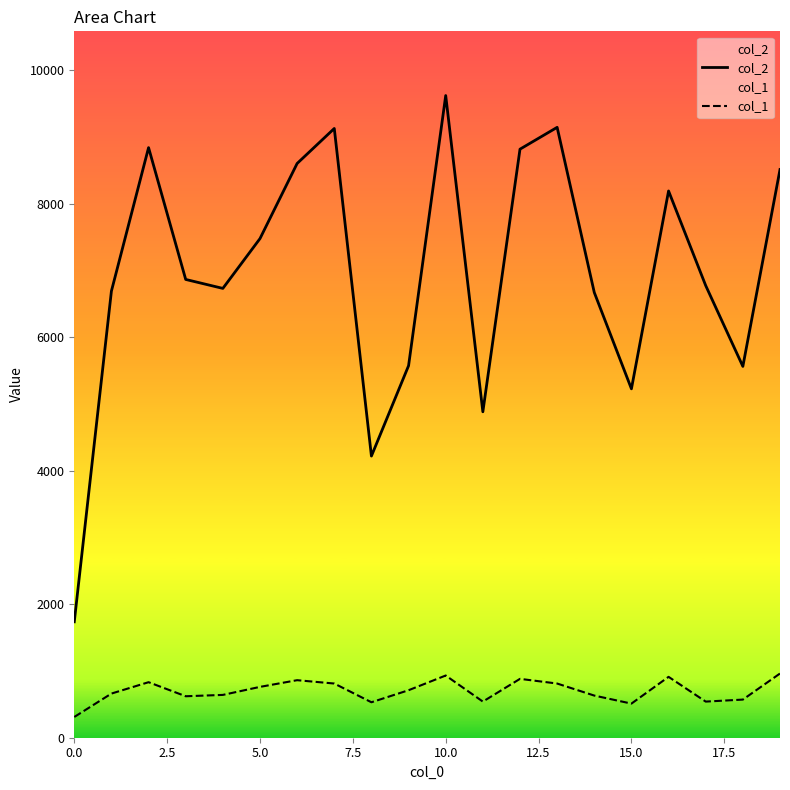

Which series has the widest spread of values?

col_2